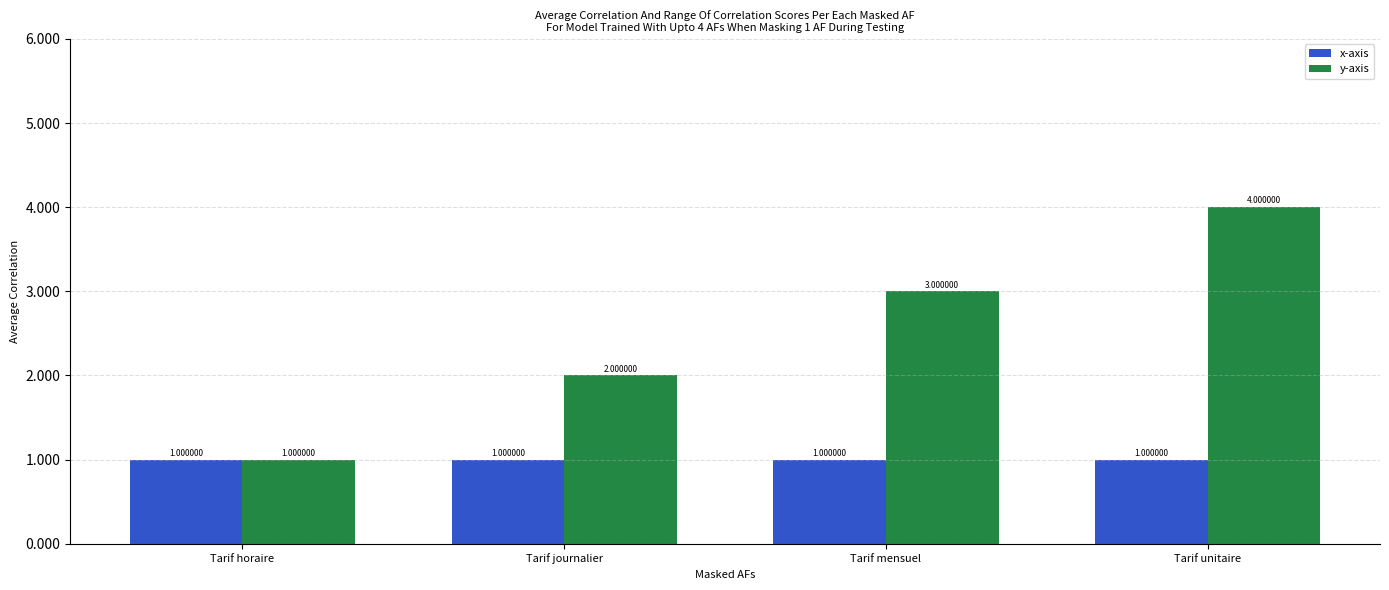

True or false: y-axis has a value of 5 at Tarif mensuel.

False